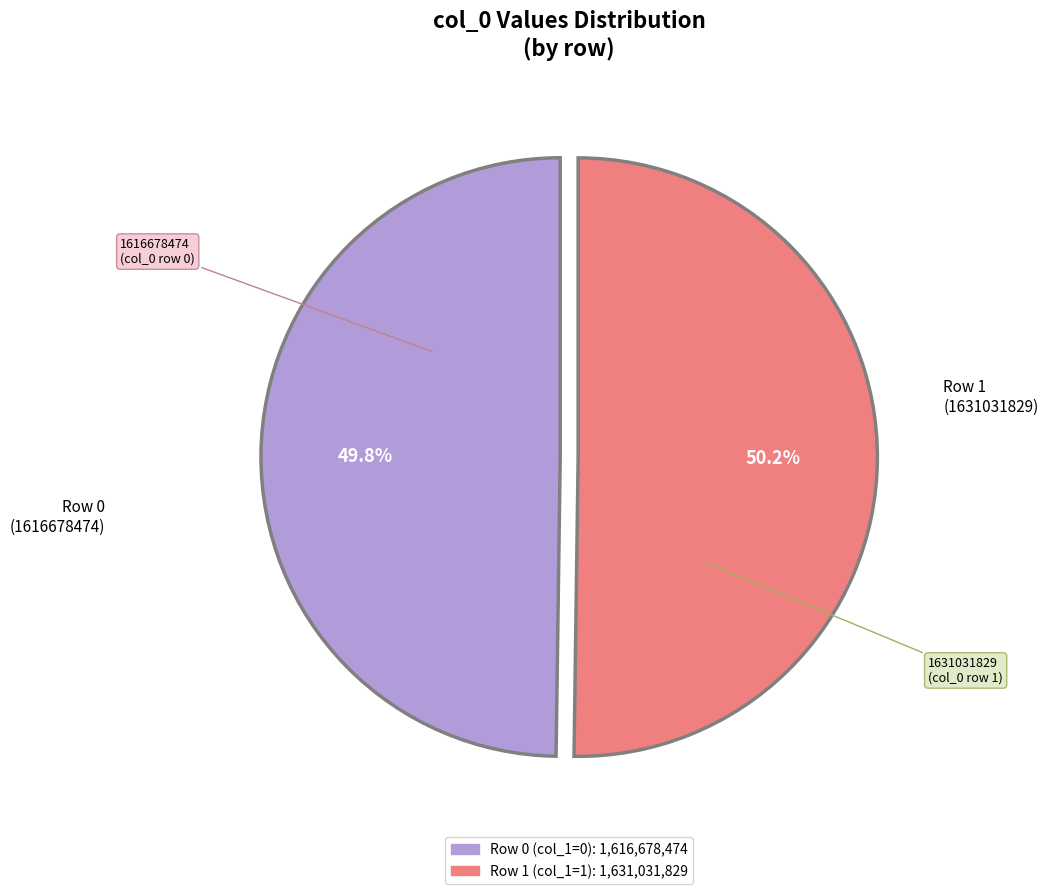

Is there a majority slice in this chart?

Yes